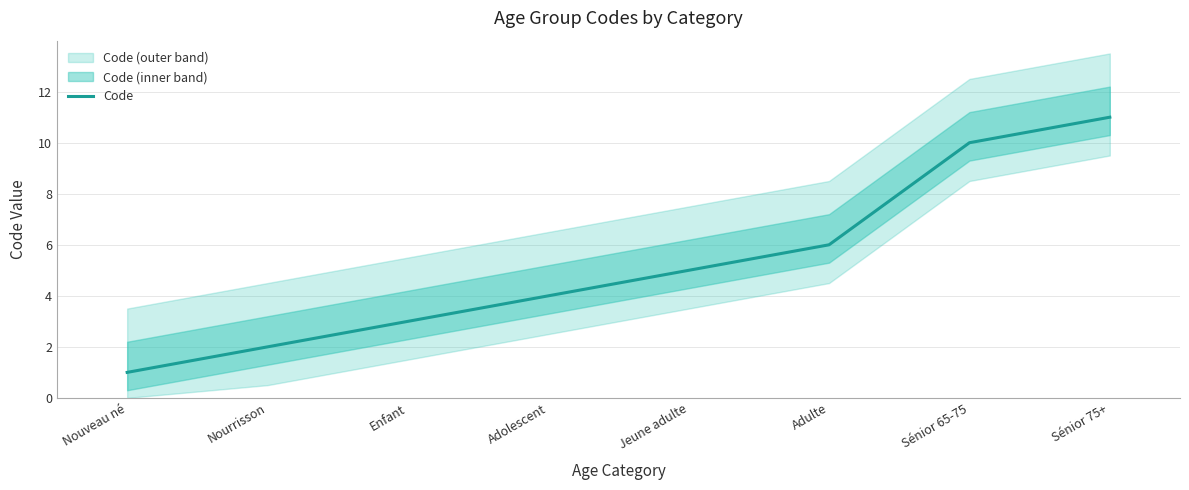

What is the difference between the values at Jeune adulte and Adulte?

1